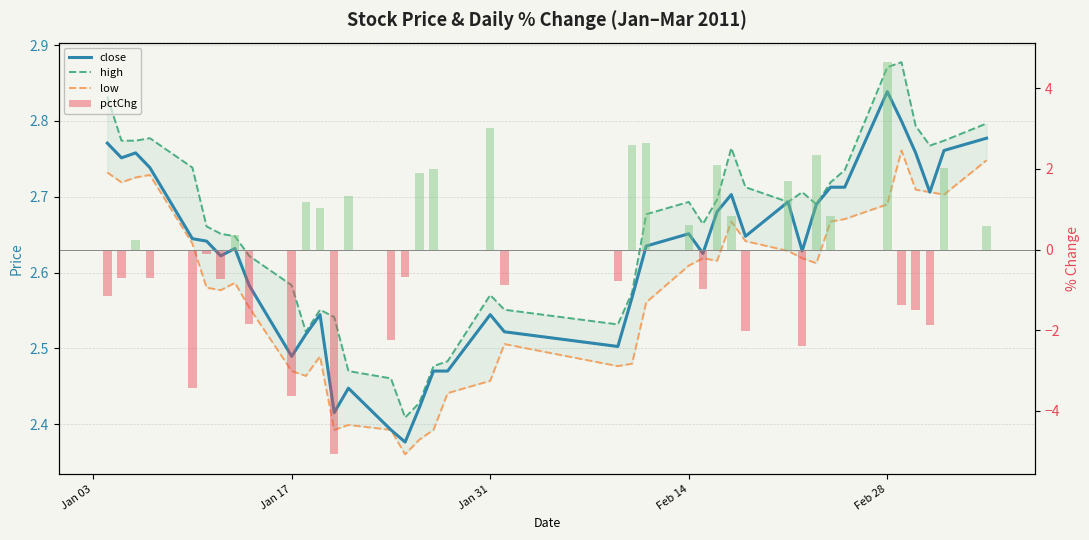

Are the bars grouped side by side (vs. stacked)?

Yes